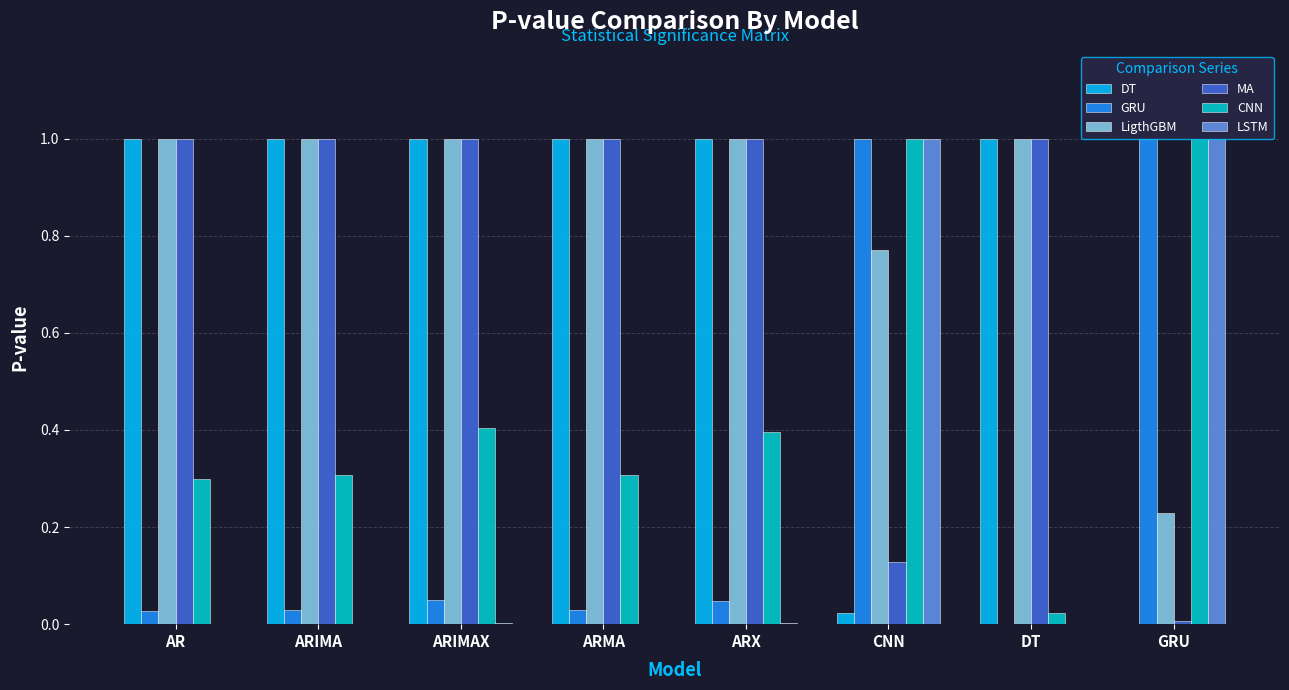

Which series changed the most between CNN and GRU?

LigthGBM